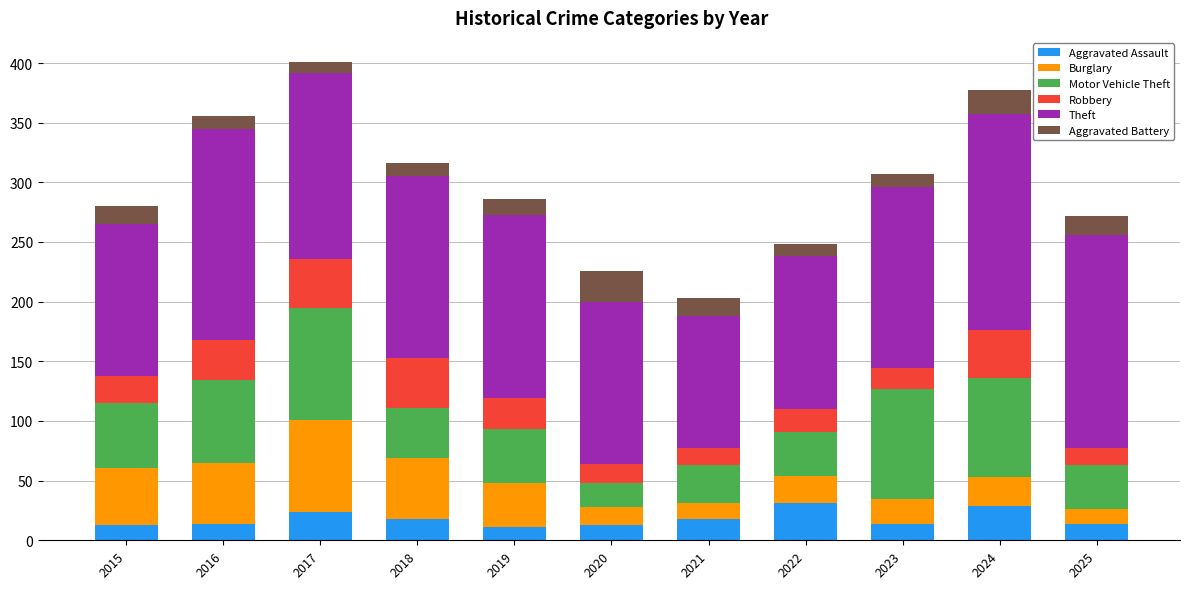

What is the minimum value for Aggravated Assault?

11